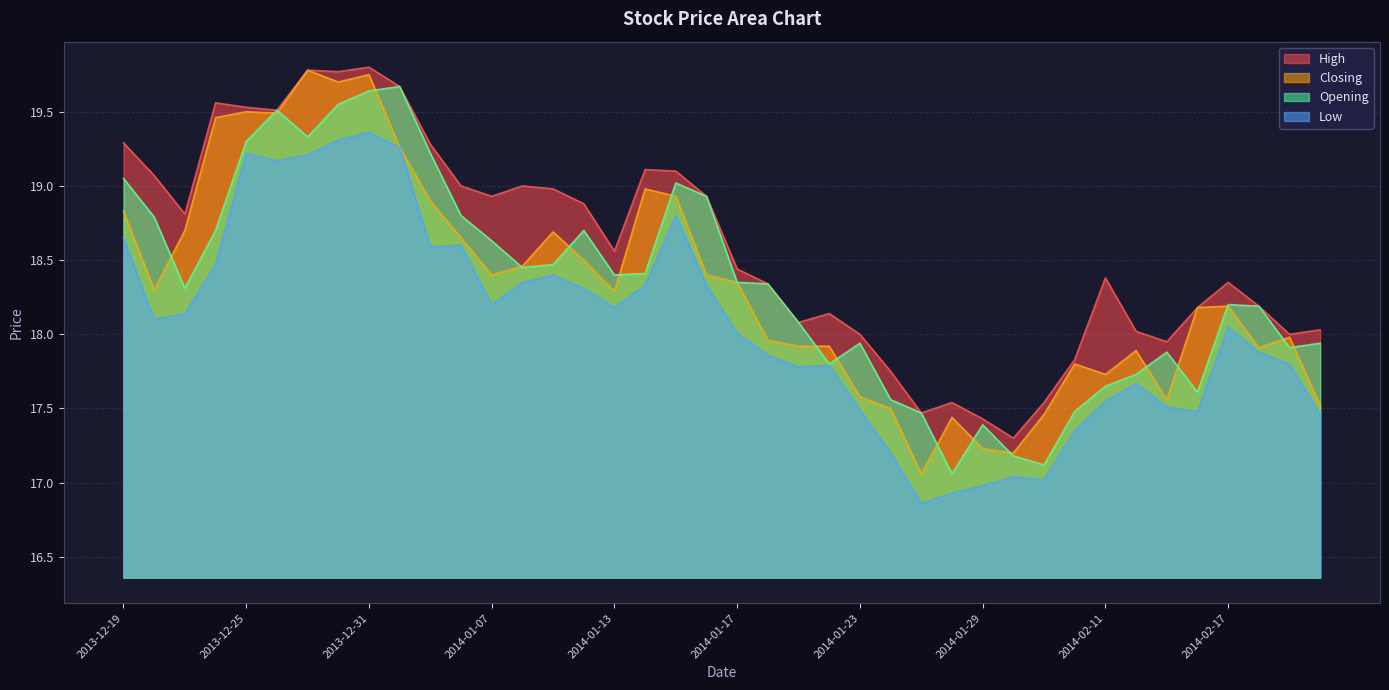

What is the value of the Opening point at the 4th from the left?

18.7